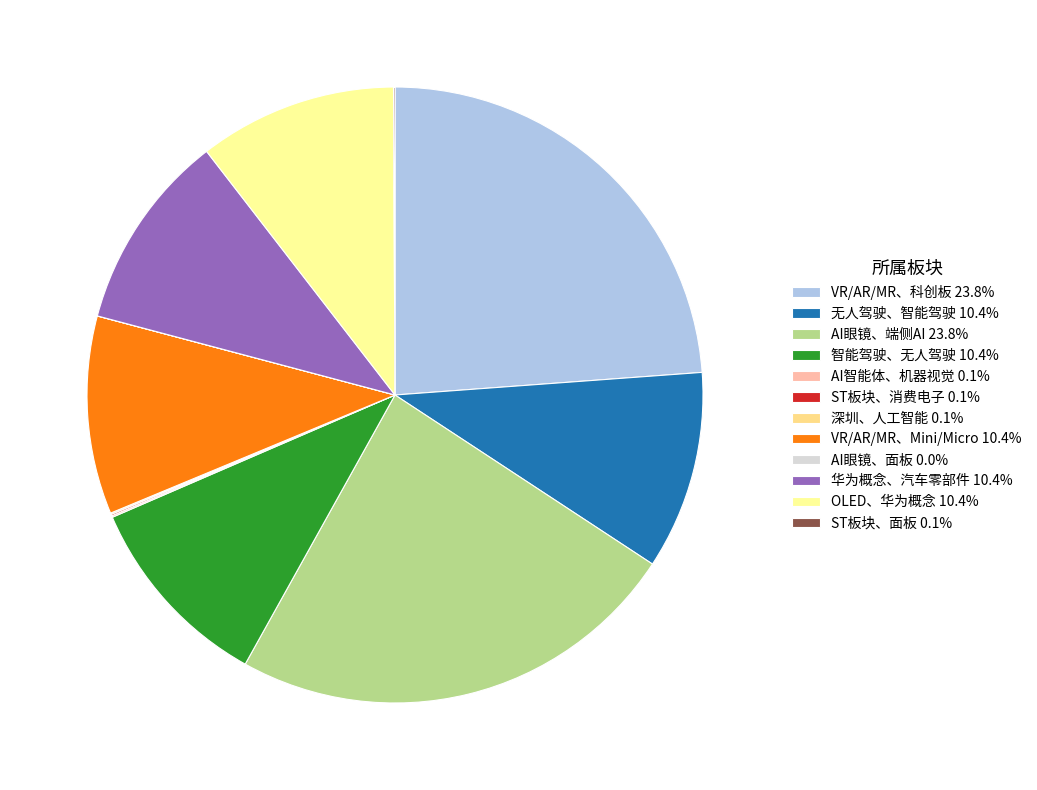

How many slices are in this pie chart?

12